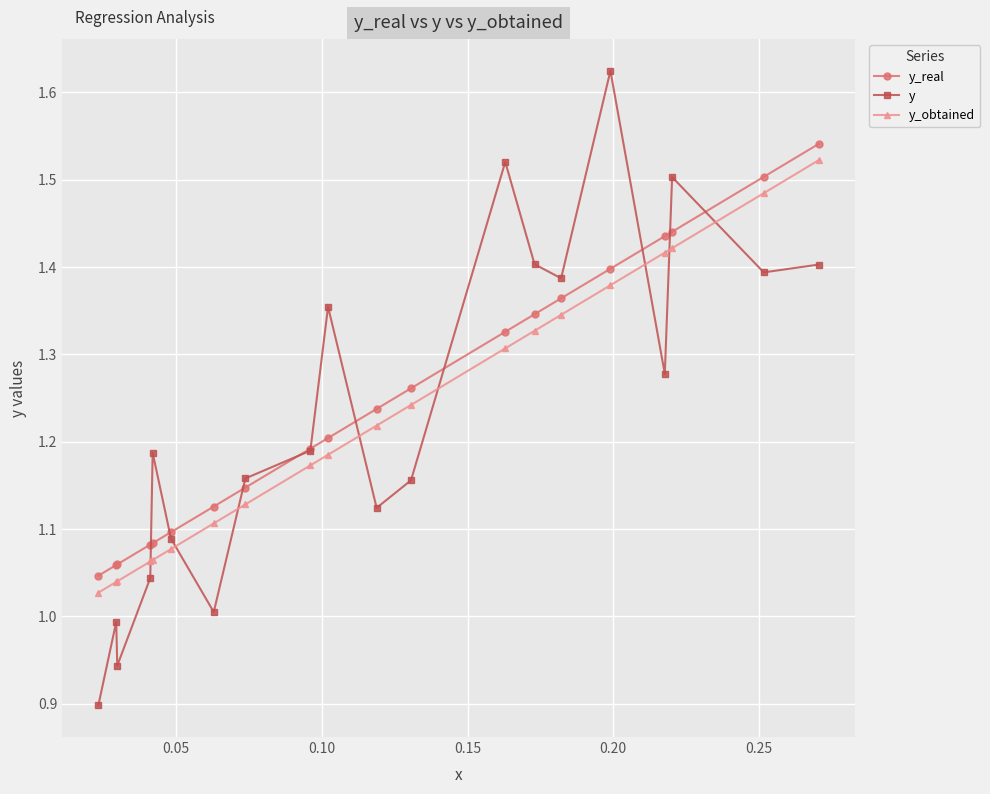

Which series has the largest range (max minus min)?

y